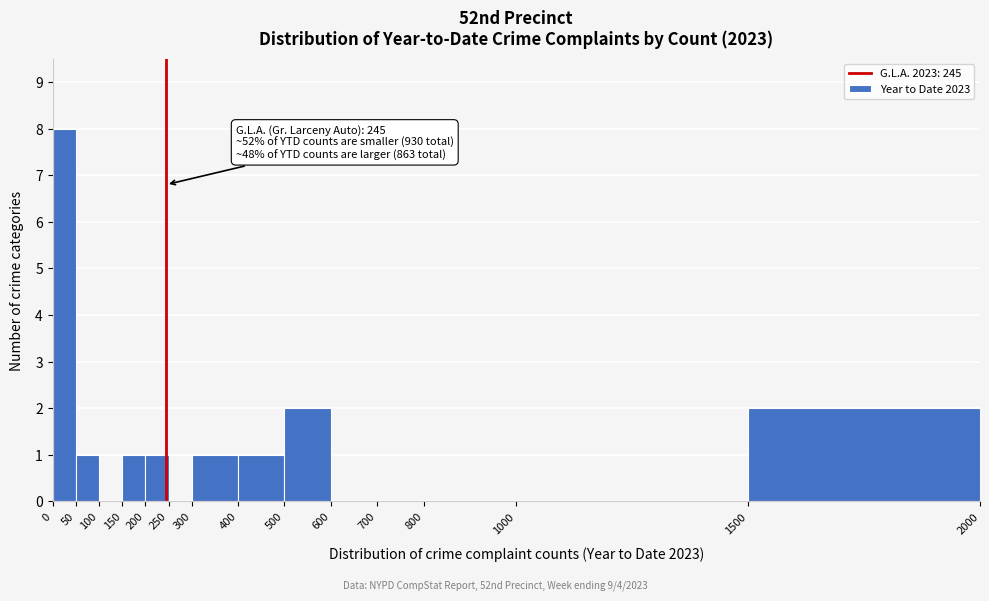

Which range on the x-axis has the tallest bar?

0 to 50